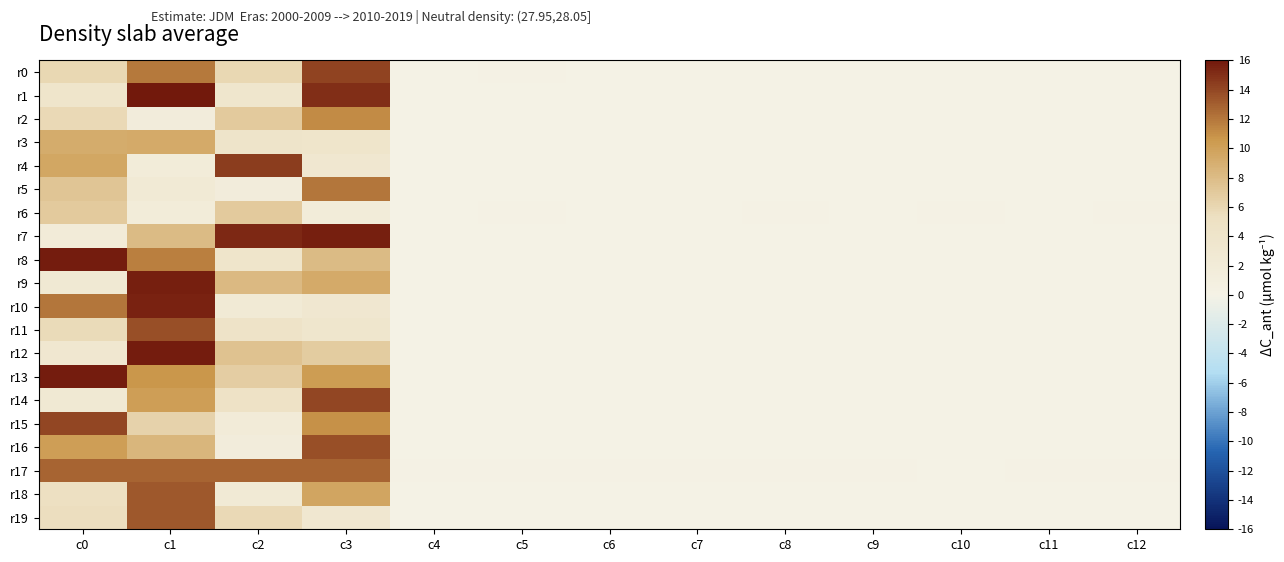

What is the total value across all series at c3?

182.5